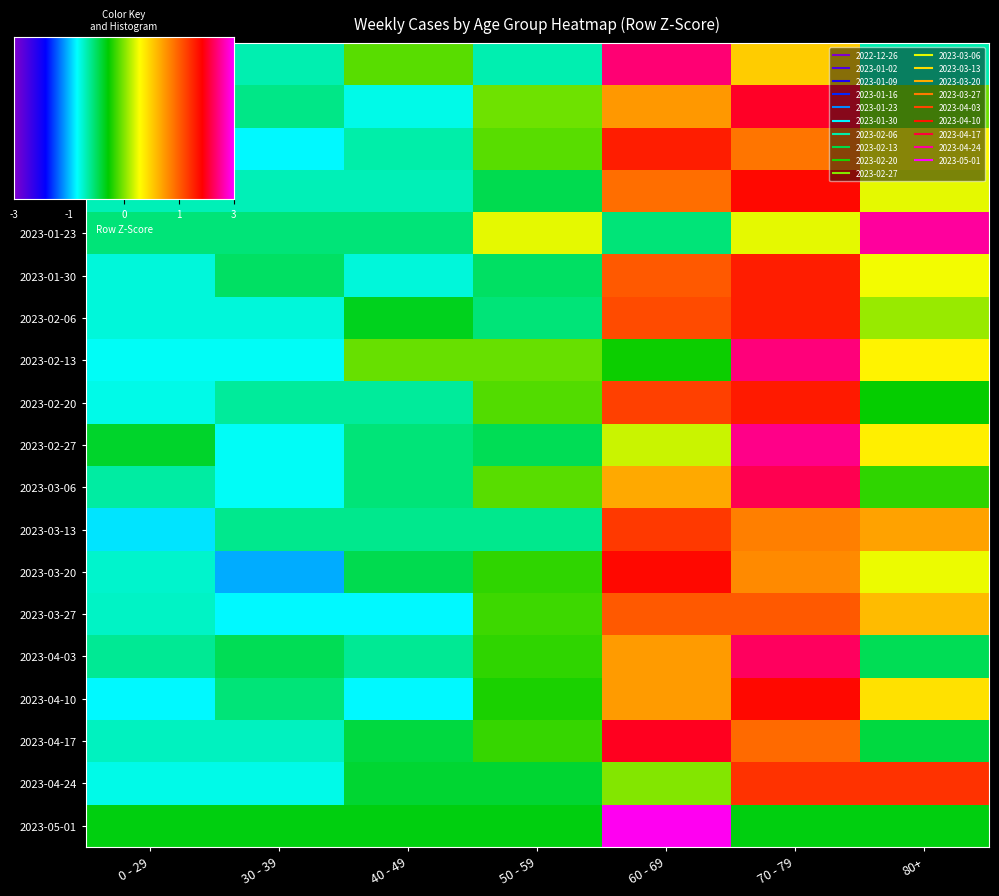

How many data points in 2023-01-02 are above 0?

2